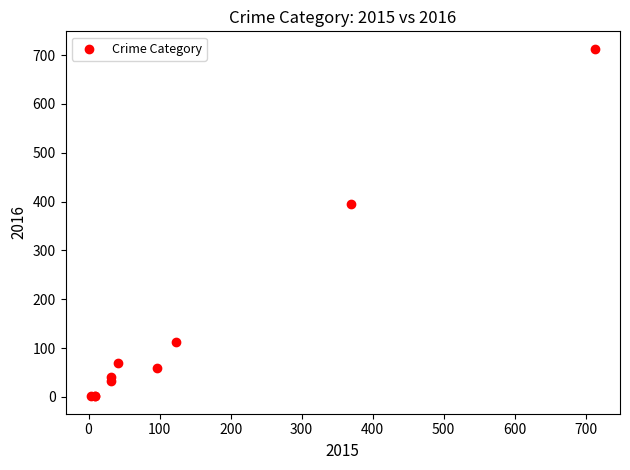

What Y value in the scatter plot is closest to 357?

394